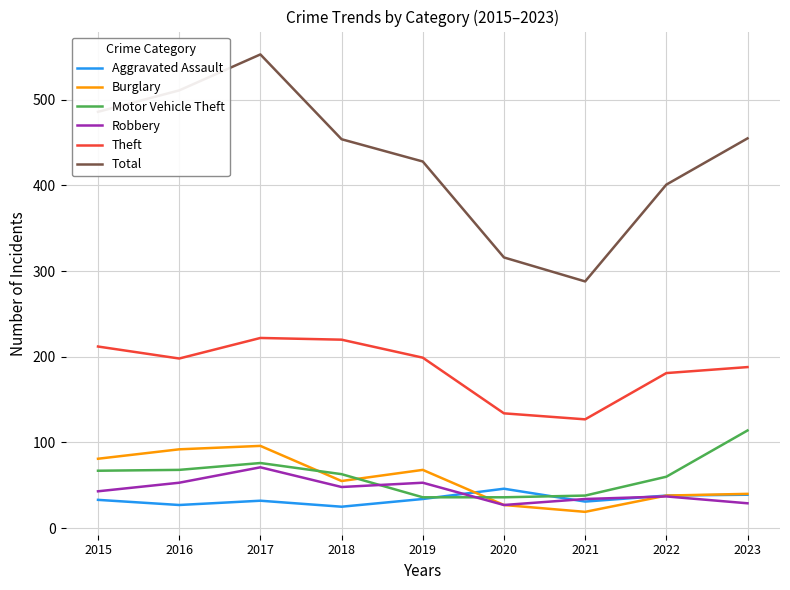

Which category has the highest value in the Motor Vehicle Theft series?

2023